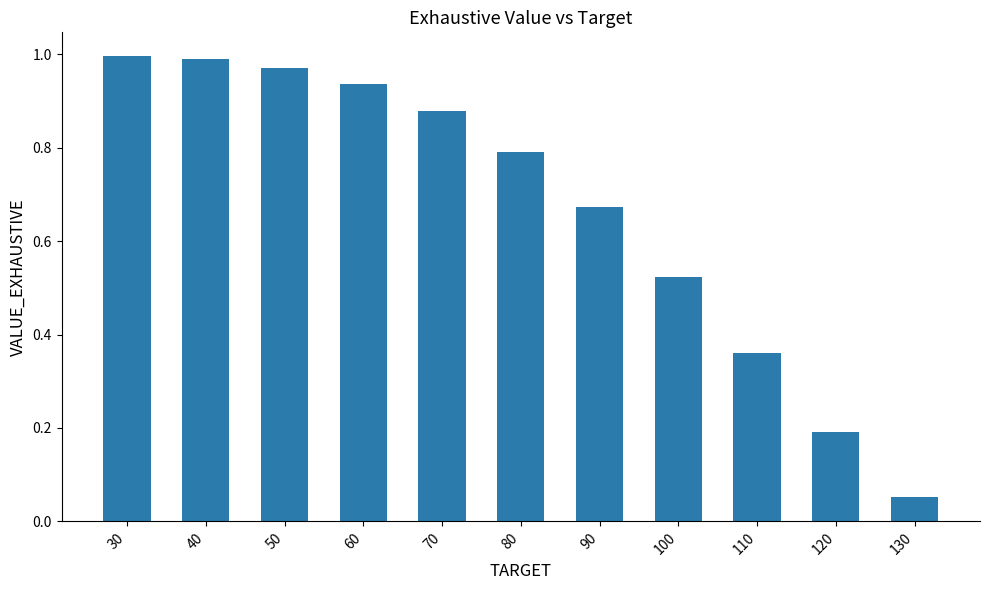

Are the bars grouped side by side (vs. stacked)?

No